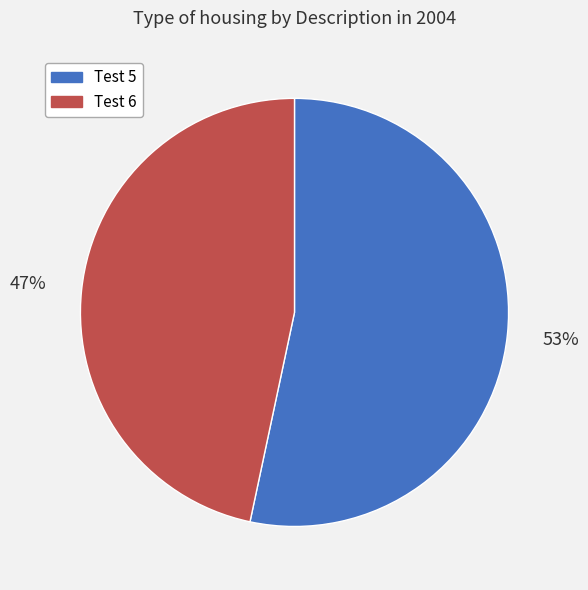

True or false: Test 5 accounts for 53% of the total.

True